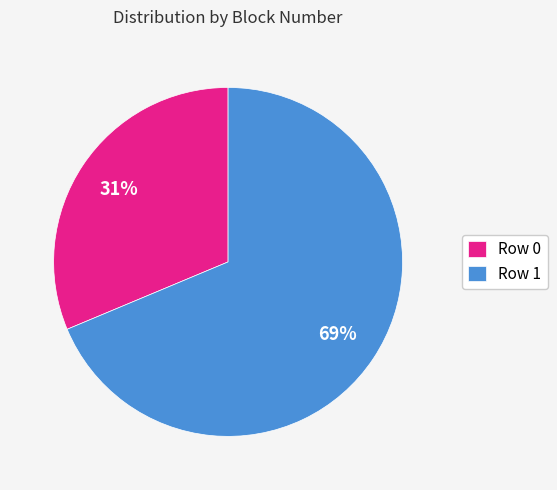

How many slices are in this pie chart?

2